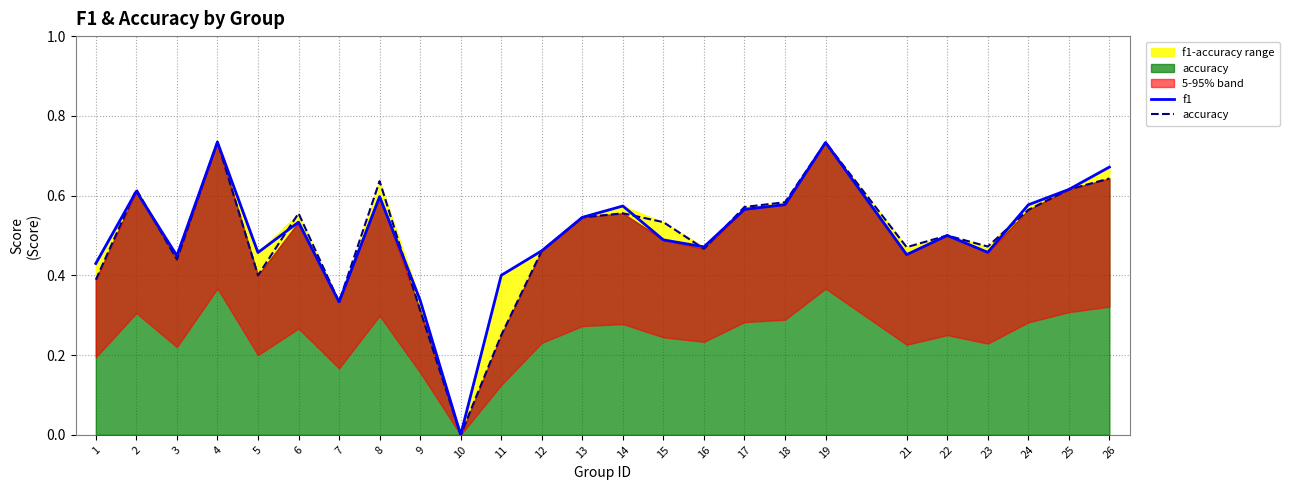

Where is the first local maximum for accuracy?

2